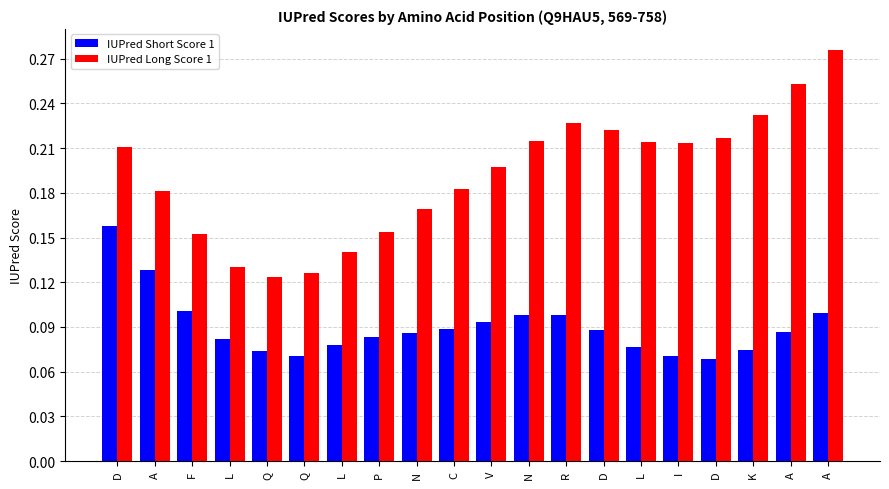

The value of IUPred Short Score 1 at N is 0.0. True or false?

False